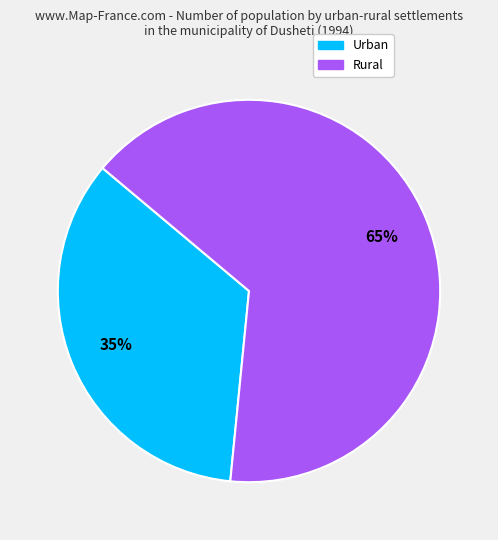

The Urban slice represents 35% of the pie. True or false?

True